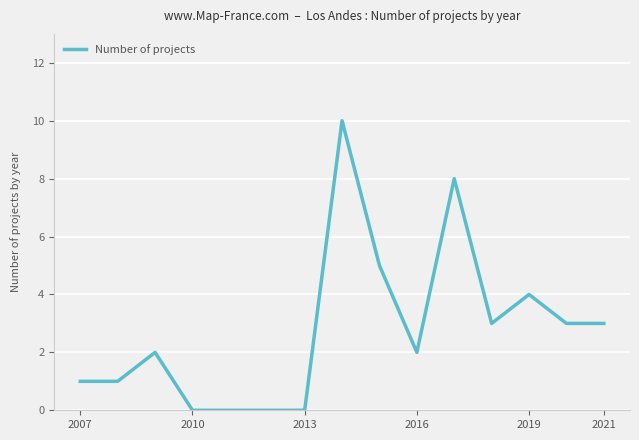

What is the difference between the maximum and minimum values?

10